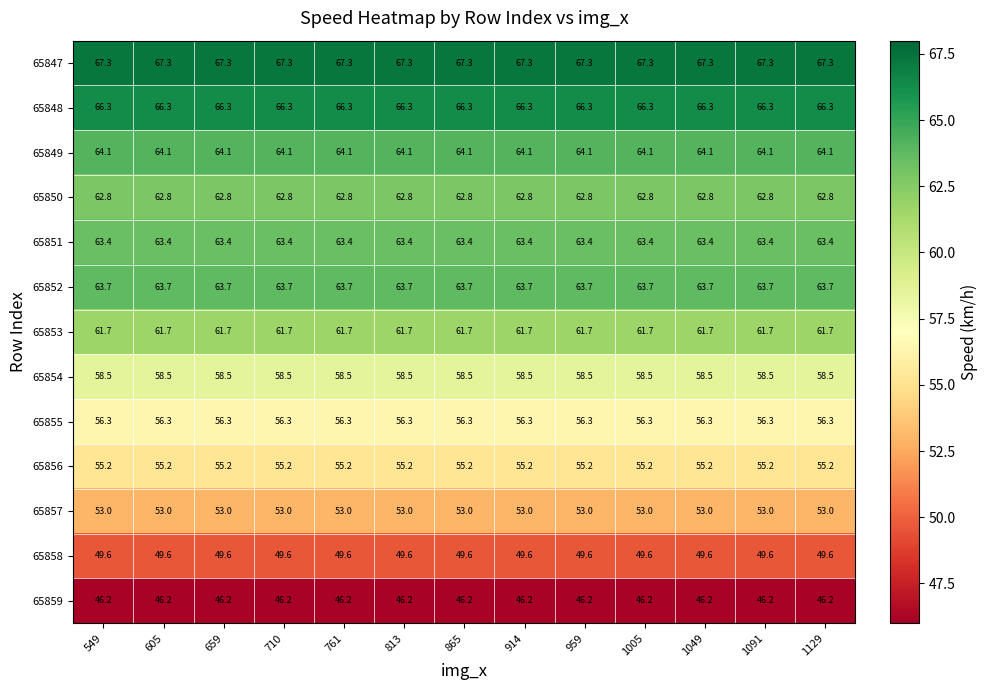

What is the sum of all 65858 values?

644.8